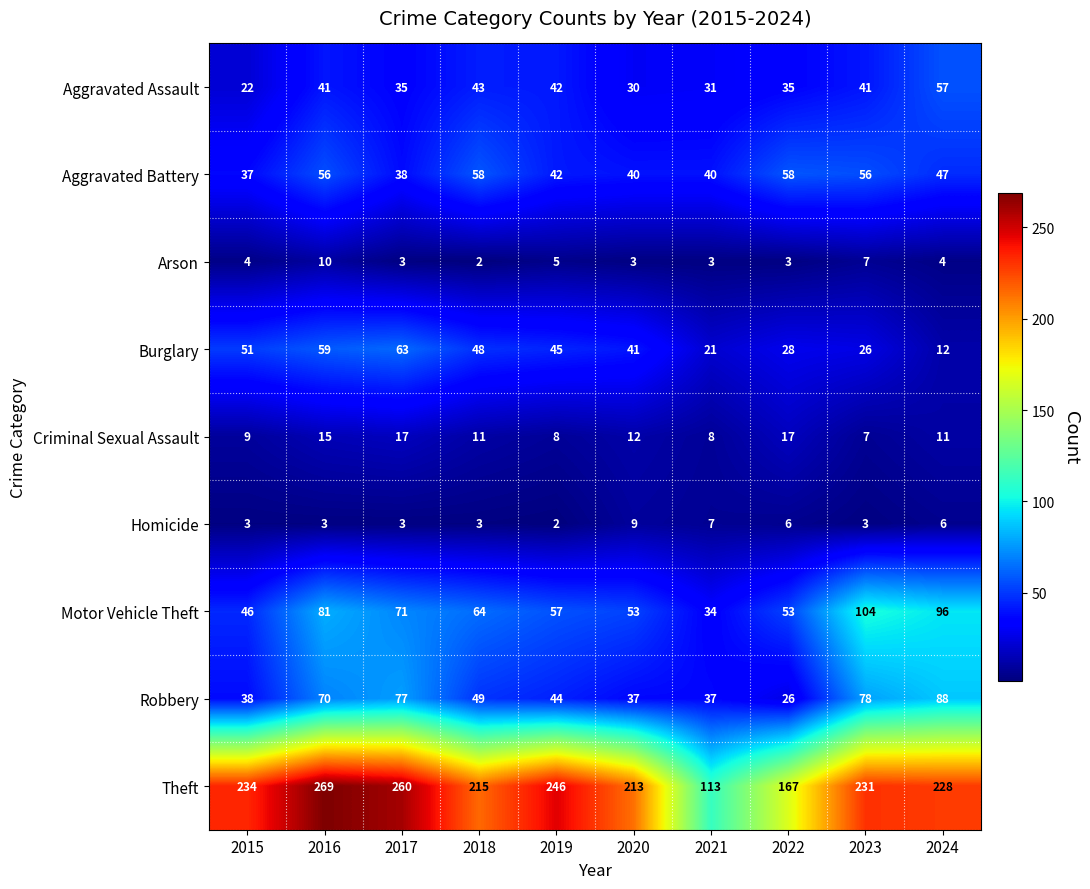

What is the difference between the highest and lowest values at 2018?

213